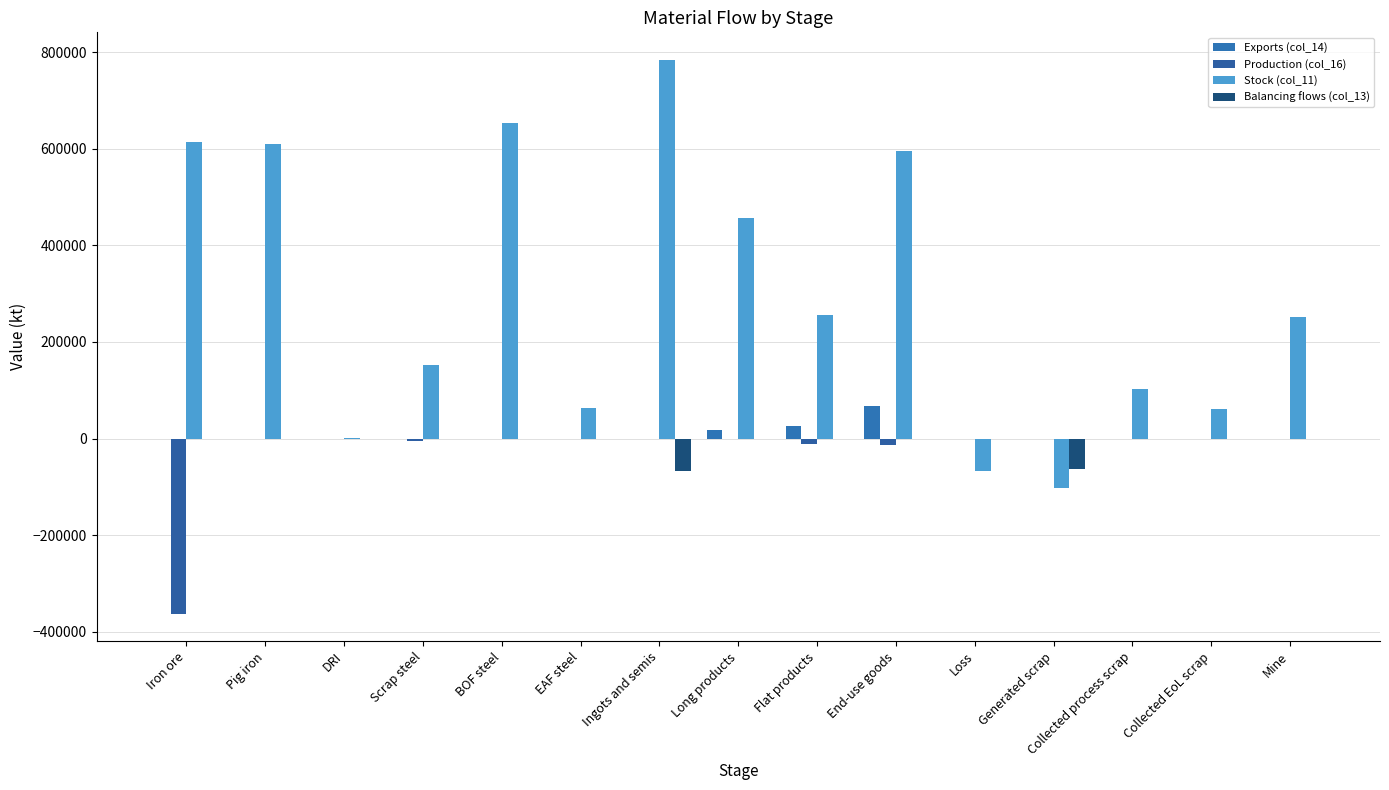

Are the bars grouped side by side (vs. stacked)?

Yes